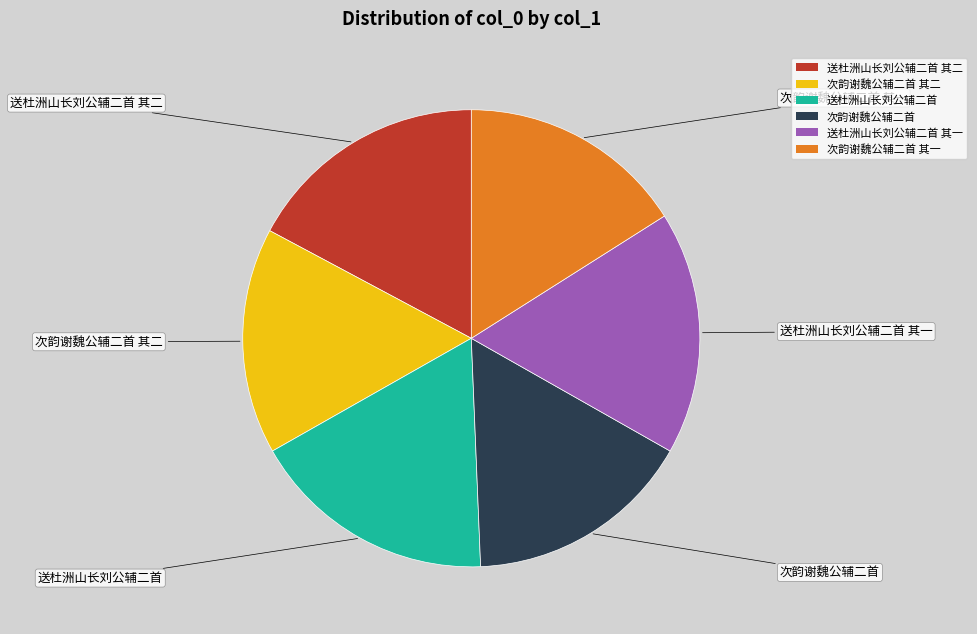

True or false: 次韵谢魏公辅二首 其一 accounts for 29% of the total.

False